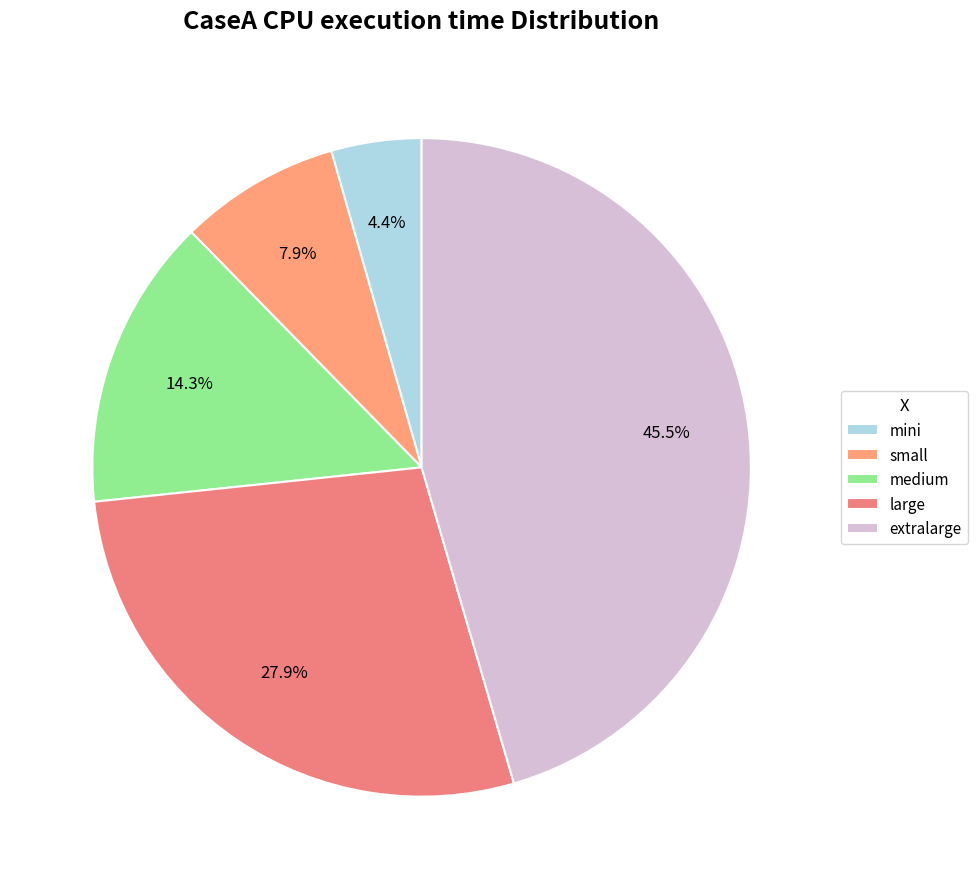

To the nearest percent, what portion does medium represent?

14%